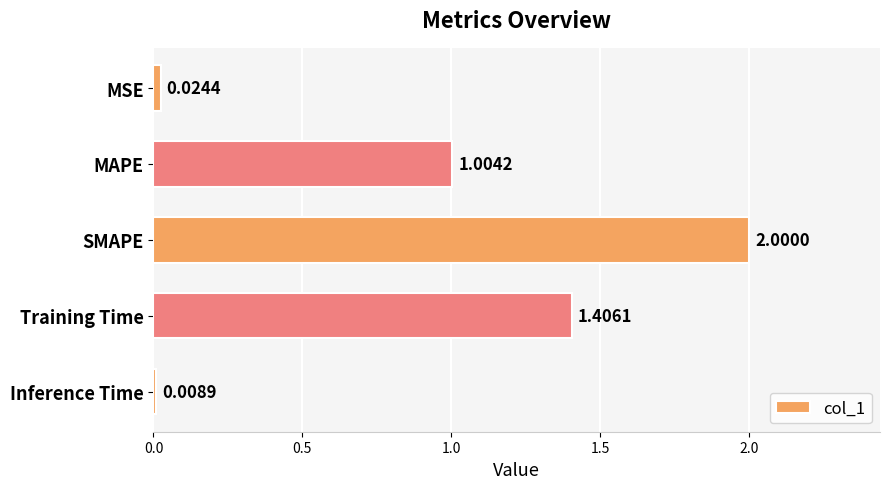

How many values are below 1?

2